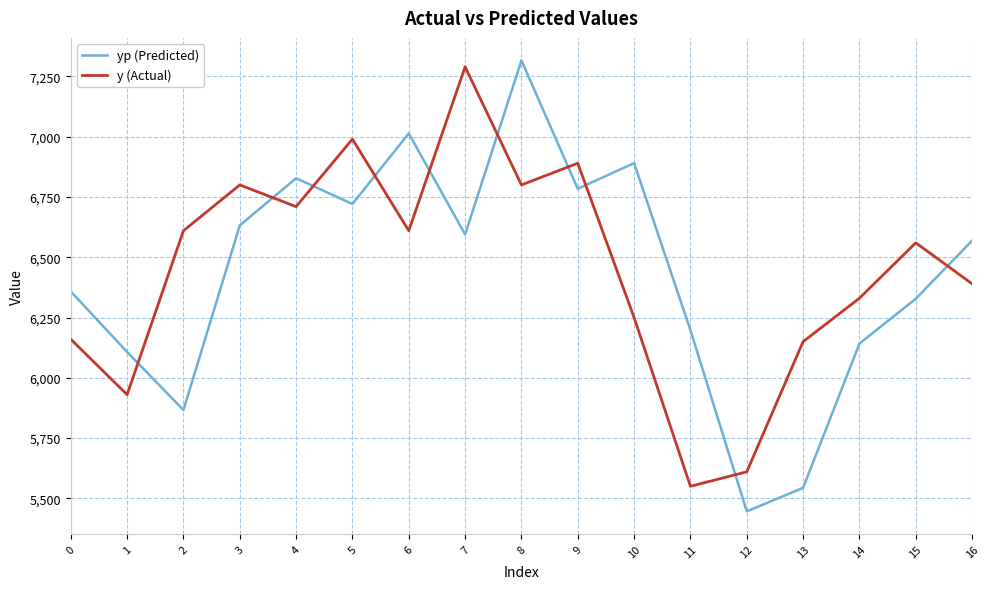

What is the difference between the maximum and minimum values in the y (Actual) series?

1740.0